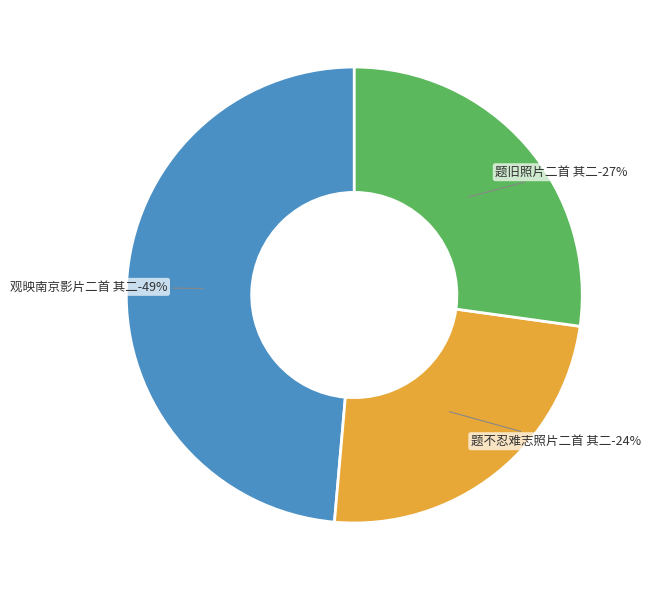

Rank the categories by value from lowest to highest.

题不忍难志照片二首 其二, 题旧照片二首 其二, 观映南京影片二首 其二